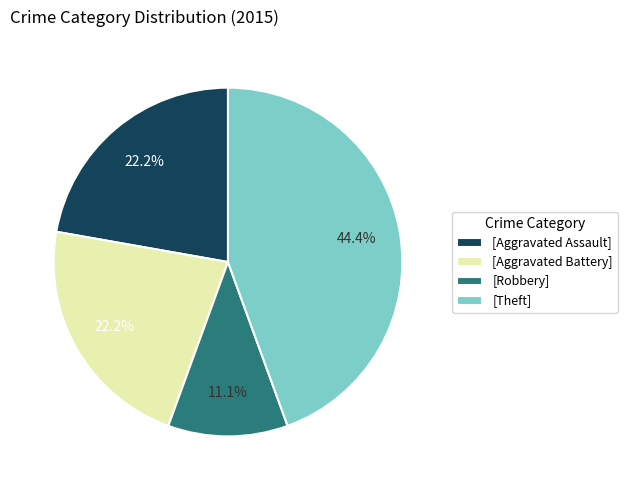

Which has a higher value, [Theft] or [Aggravated Battery]?

[Theft]